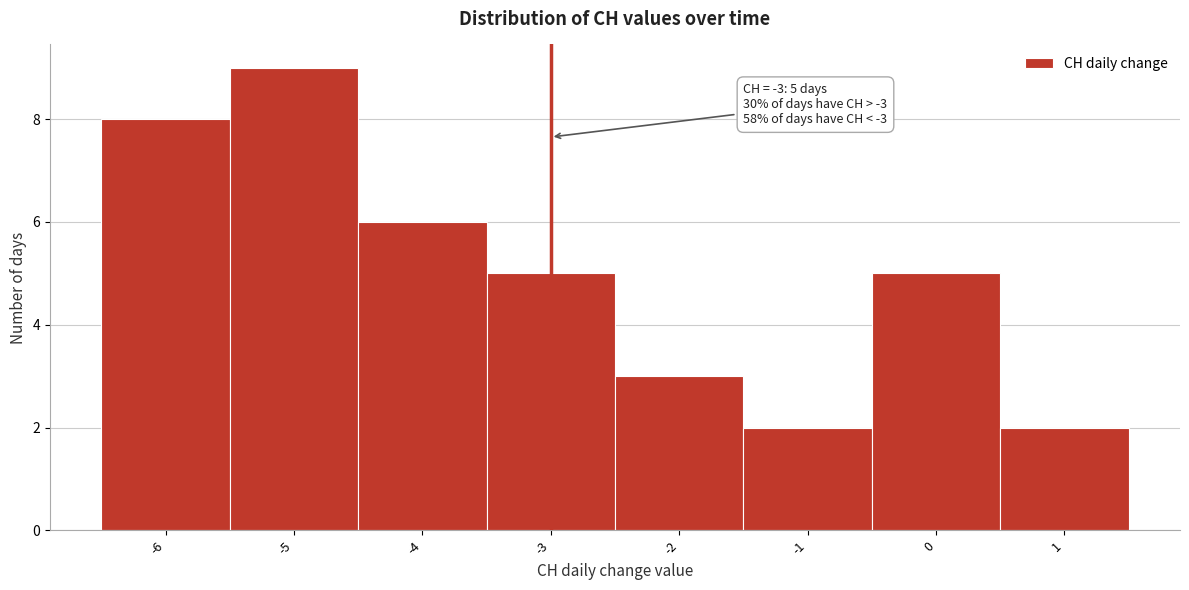

Over which range of the x-axis is the bar tallest?

-5.5 to -4.5